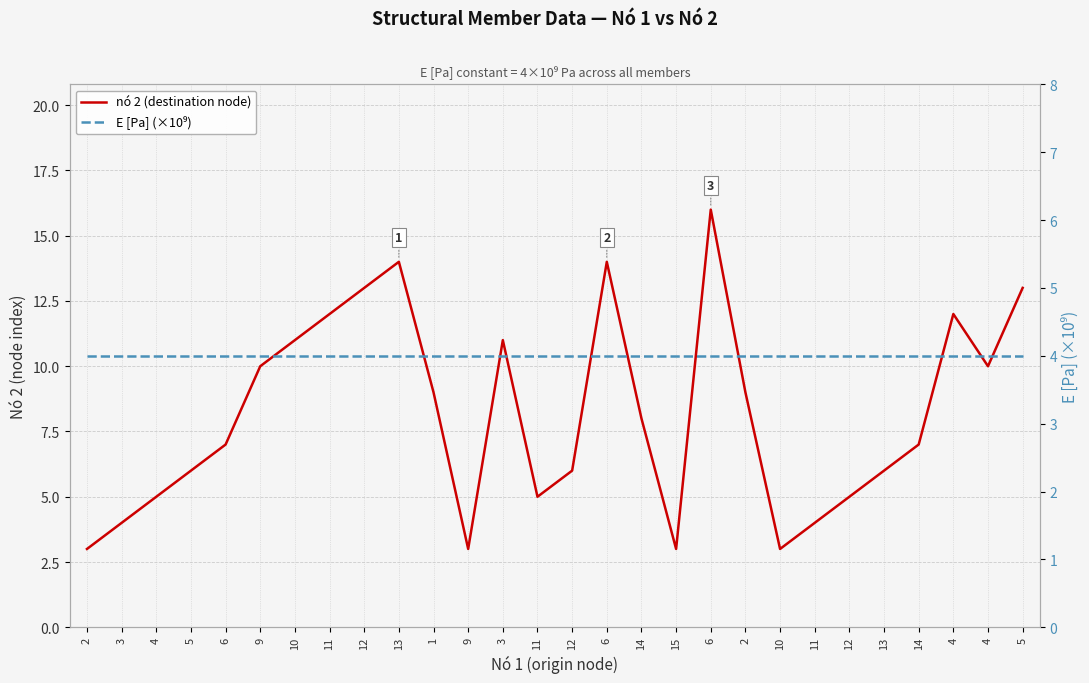

Reading left to right, extract all data points from this chart.

nó 2 (destination node): 3	4	5	6	7	10	11	12	13	14	9	3	11	5	6	14	8	3	16	9	3	4	5	6	7	12	10	13
E [Pa] (×10⁹): 4	4	4	4	4	4	4	4	4	4	4	4	4	4	4	4	4	4	4	4	4	4	4	4	4	4	4	4